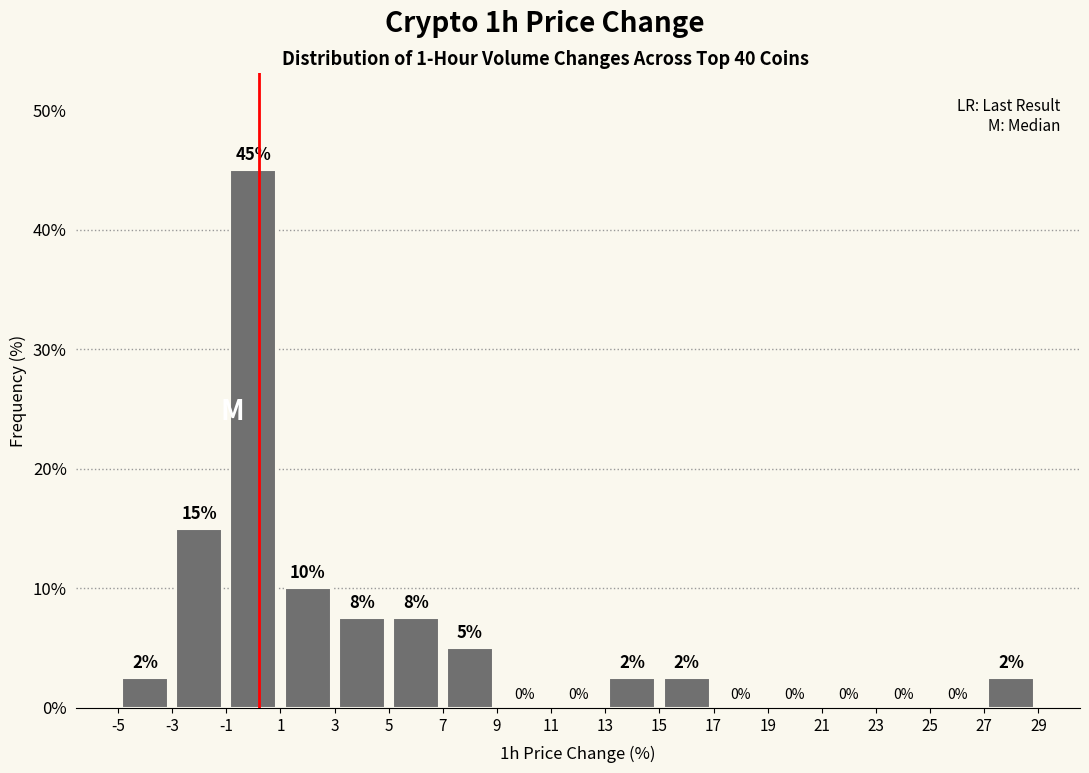

Which range on the x-axis has the tallest bar?

-1 to 1